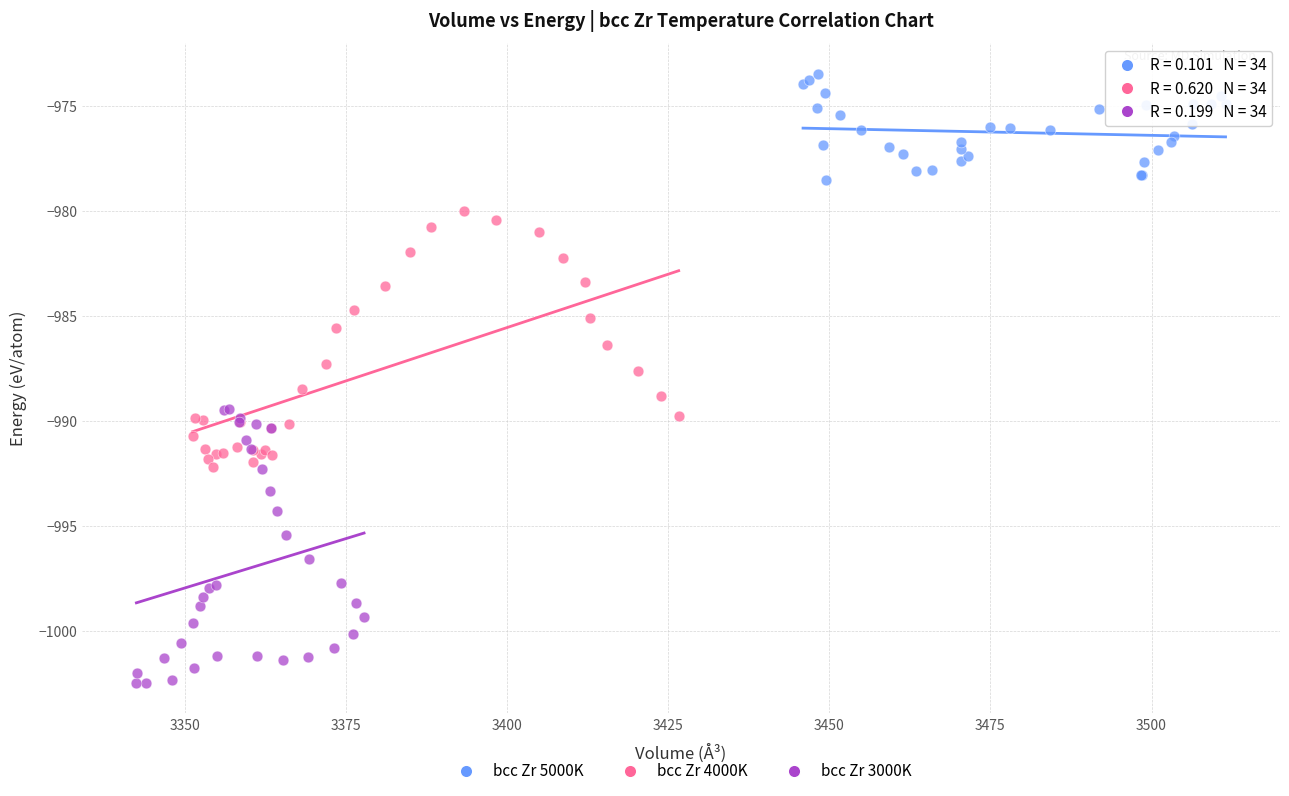

Which series reaches the minimum Y coordinate?

bcc Zr 3000K